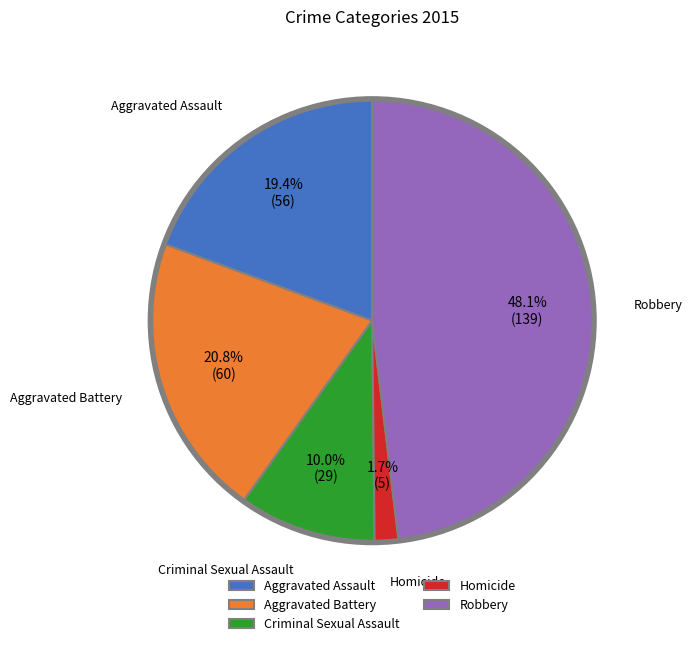

Count the number of slices in the pie.

5